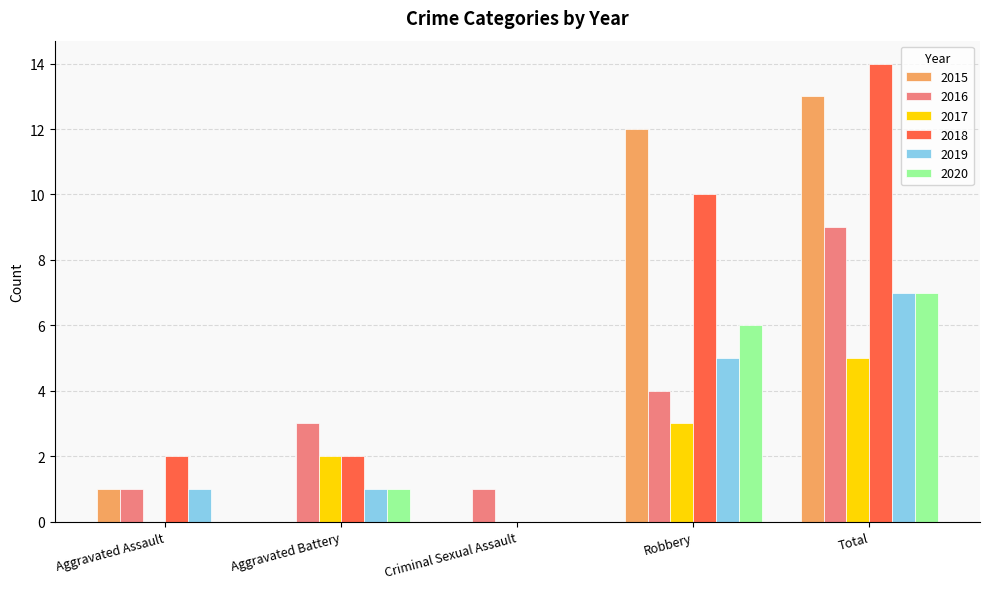

Are the bars grouped side by side (vs. stacked)?

Yes